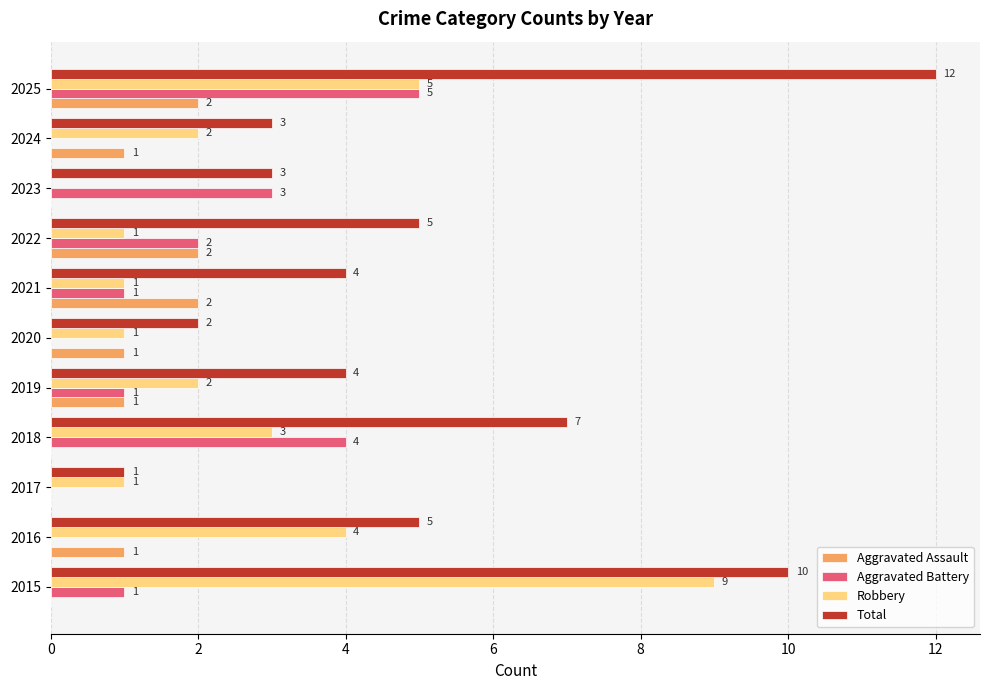

At which category is the sum across all series the highest?

2025